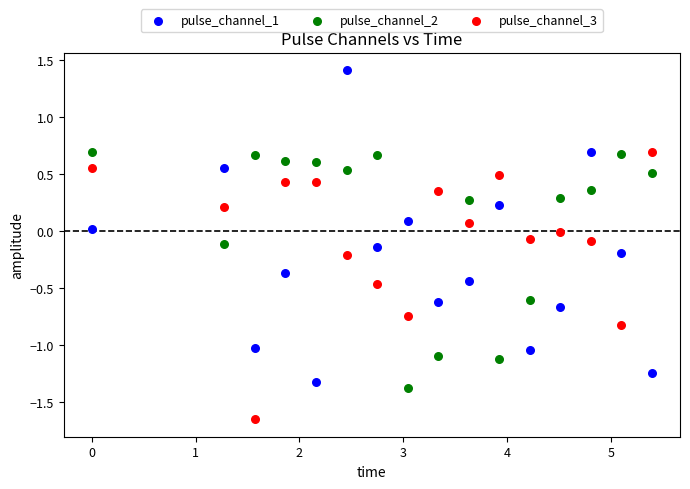

Which series reaches the minimum Y coordinate?

pulse_channel_3